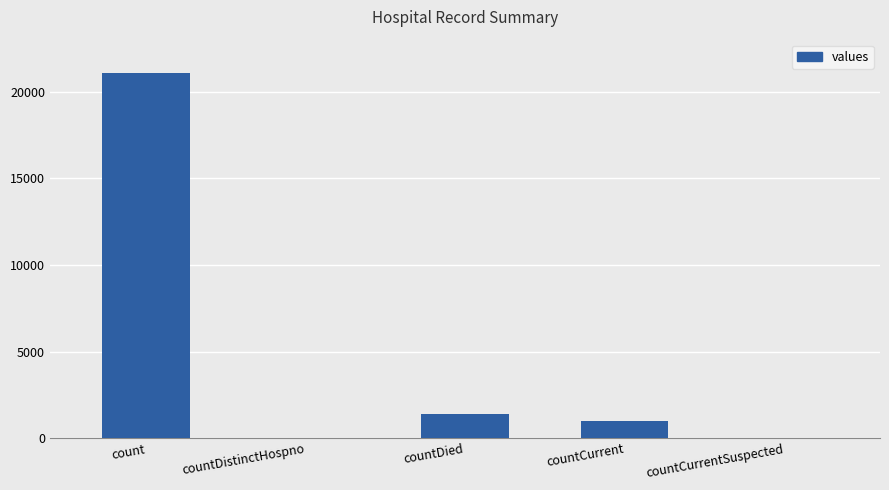

Where is the data nearest to the value 10525?

countDied